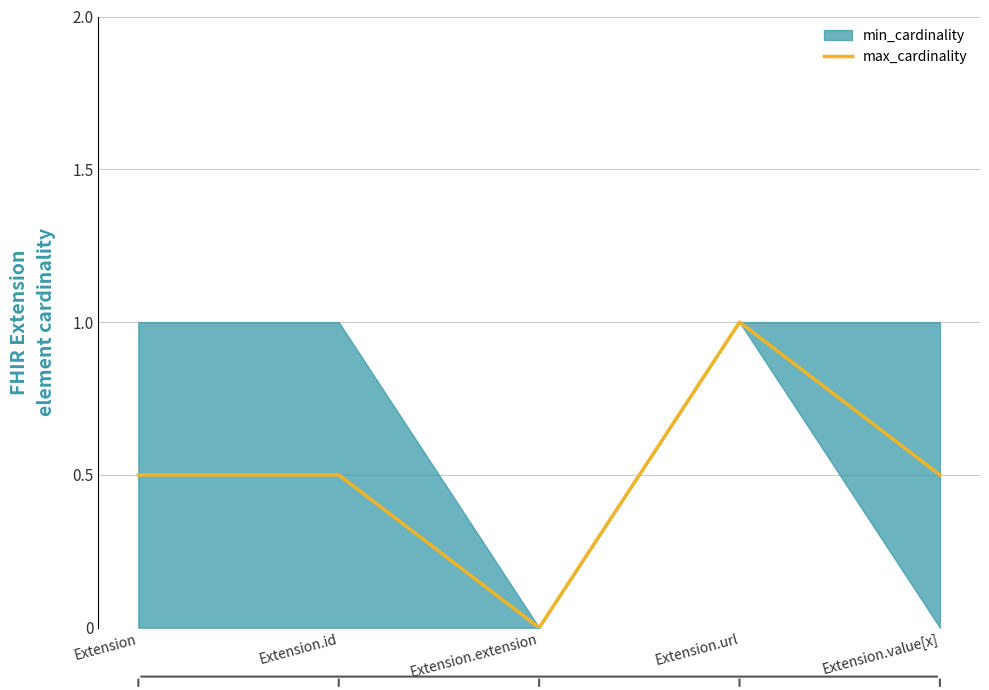

Which has a higher value, Extension.url or Extension.id?

Extension.url